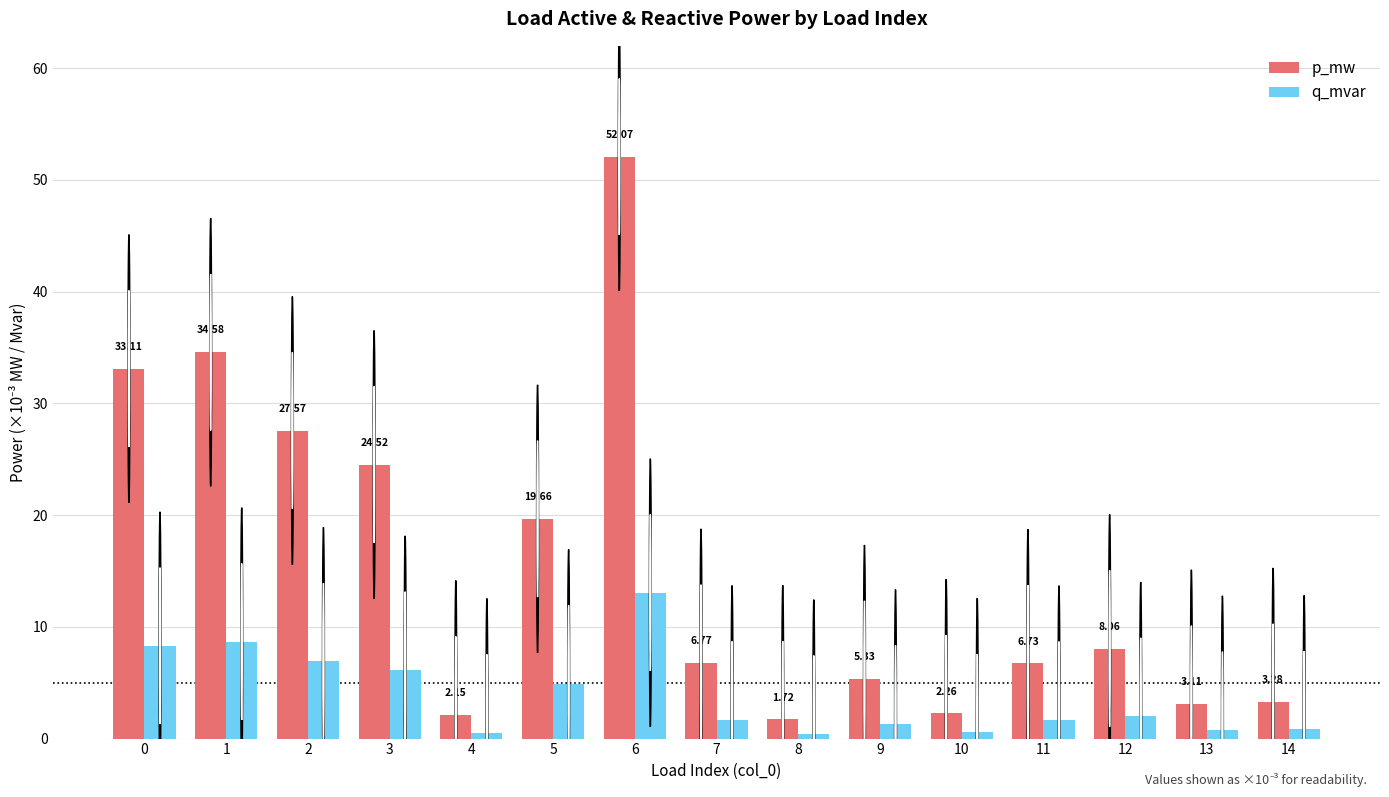

Which series changed the most between 4 and 9?

p_mw